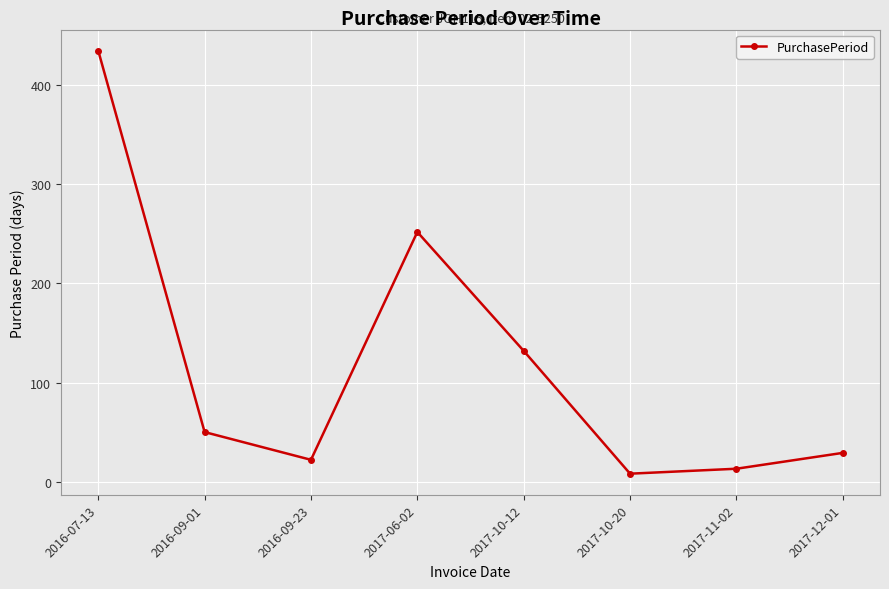

Approximately how many times larger is the value at 2016-09-23 compared to 2016-07-13?

0.1